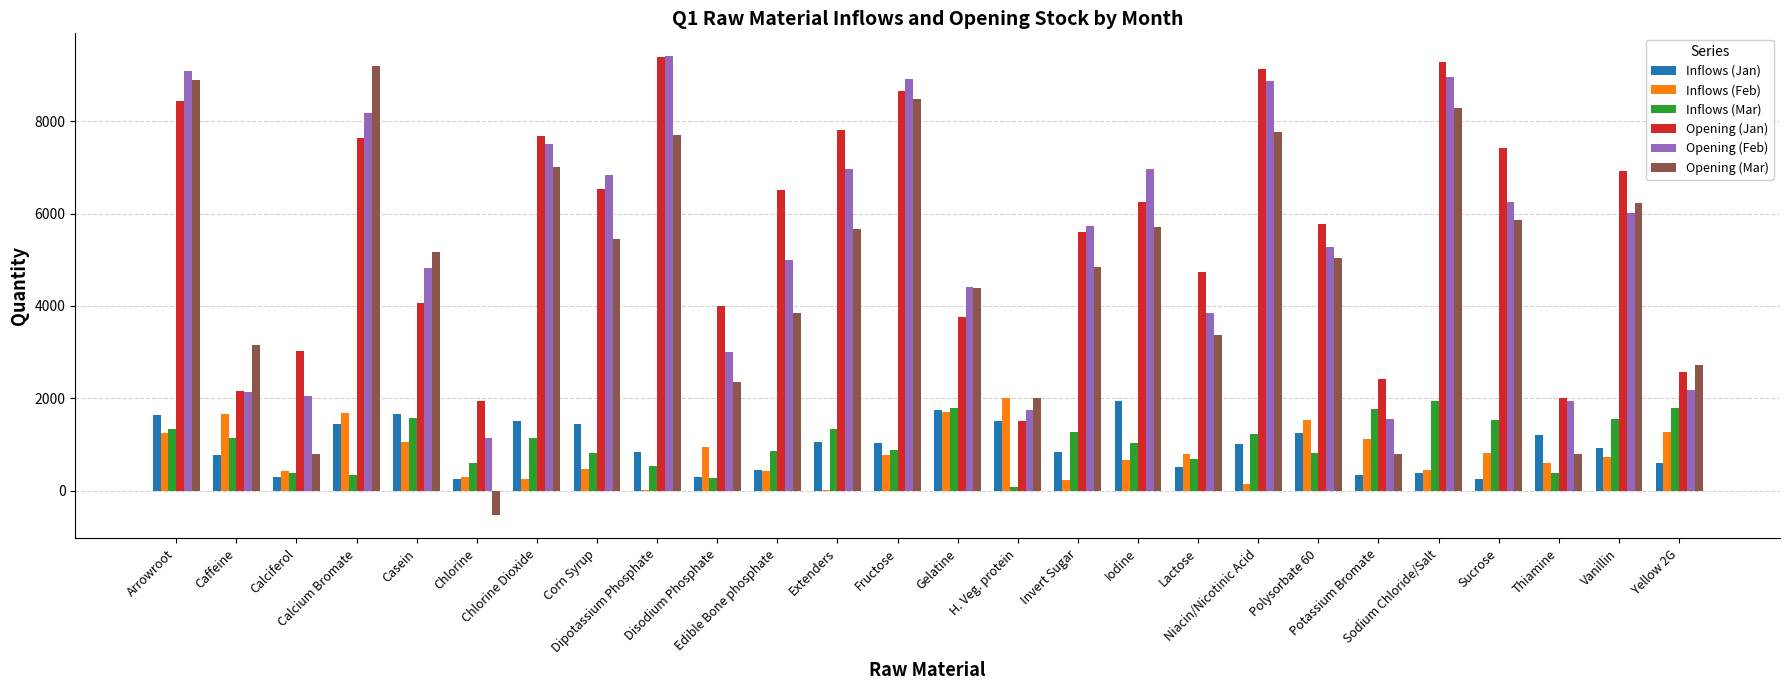

What is the sum of all Opening (Feb) values?

138792